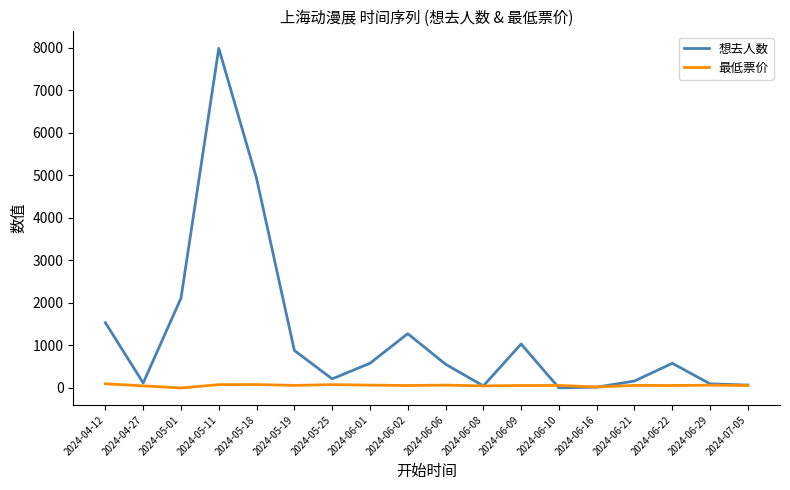

Which category has the highest value in the 想去人数 series?

2024-05-11